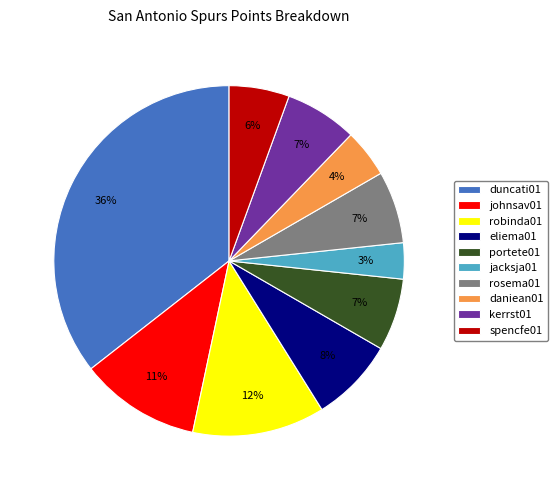

How many slices are in this pie chart?

10